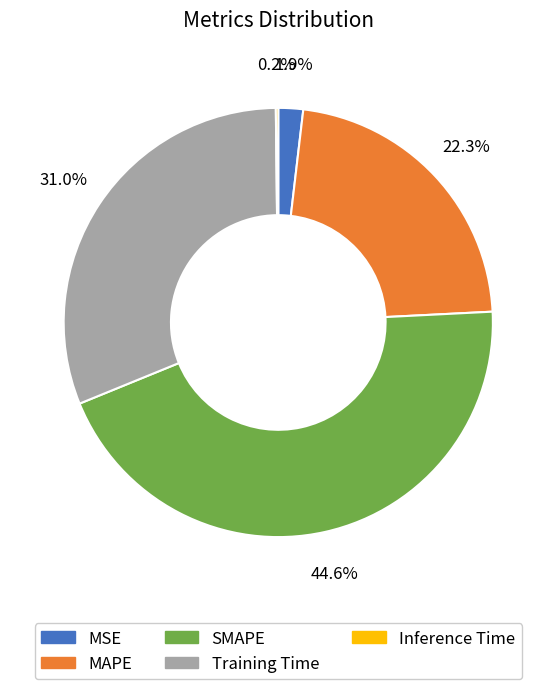

Which slice is the largest?

SMAPE